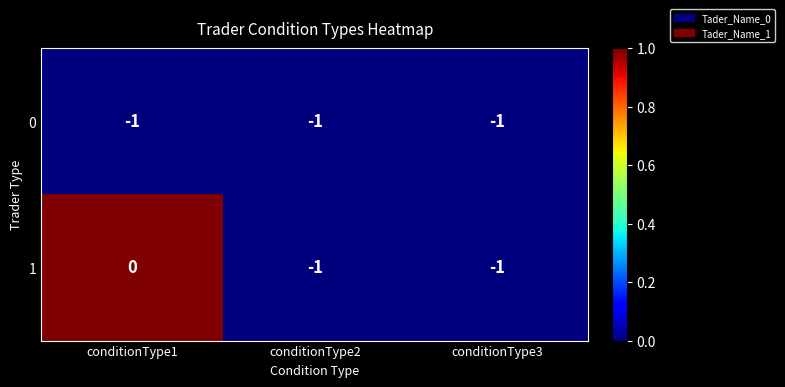

List the series in order of their overall mean, highest first.

1, 0